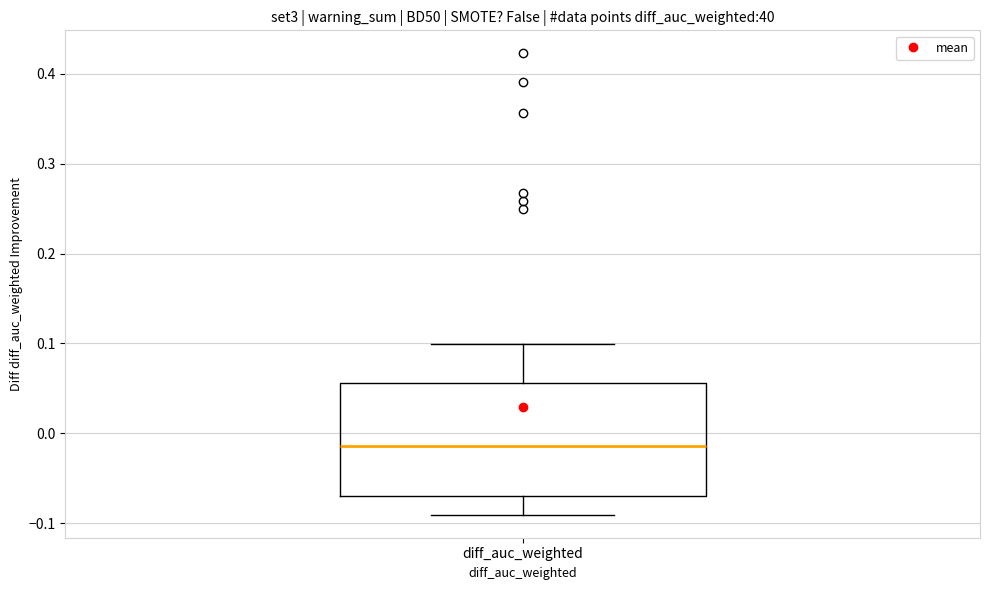

Read this box plot against the y-axis: the position of the median line, the range covered by the box, and the ends of both whiskers. The values are not printed on the chart, so give them approximately, as read against the axis.

median -0.01, box -0.07 to 0.06, whiskers -0.09 to 0.10